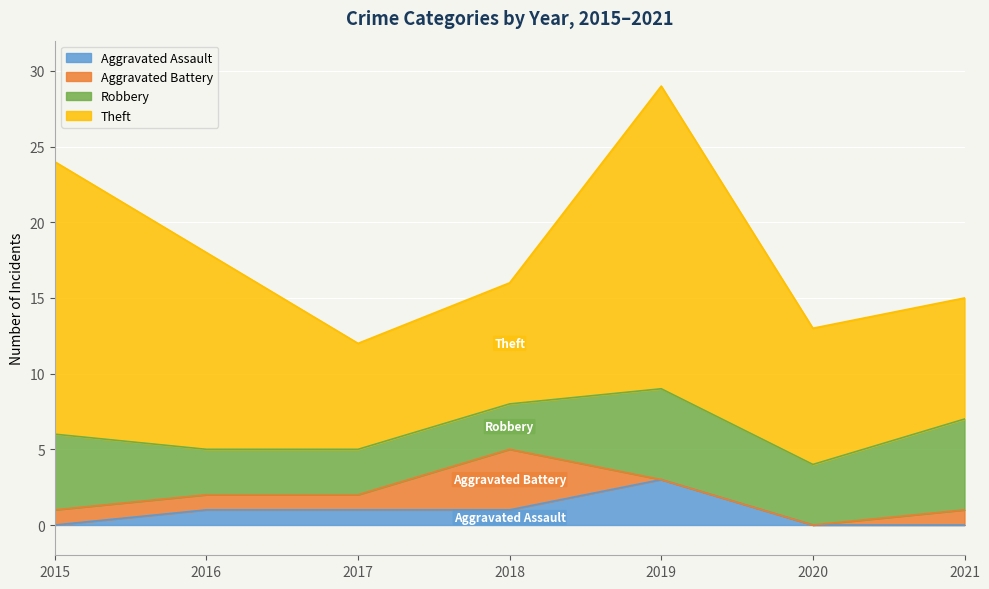

What is the maximum value shown in the chart?

20